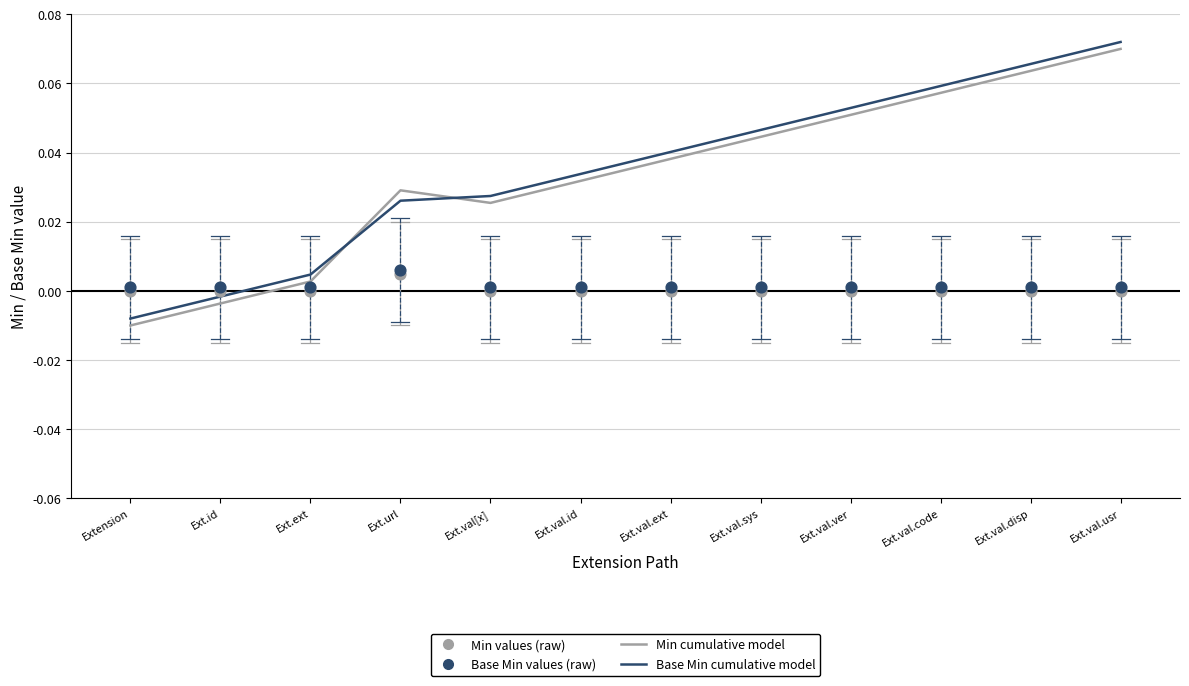

Is the value of Base Min cumulative model at Ext.val.usr greater than the value of Min cumulative model at Ext.val.code?

Yes